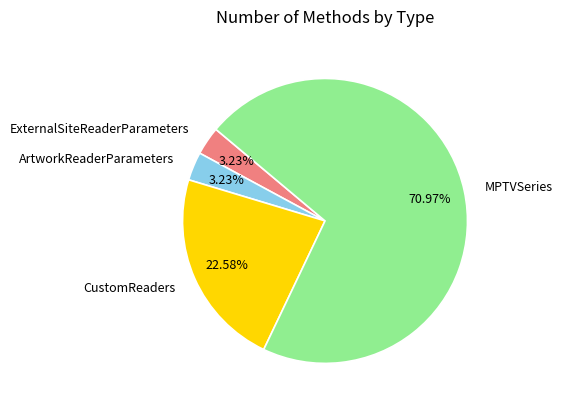

Count the number of slices in the pie.

4